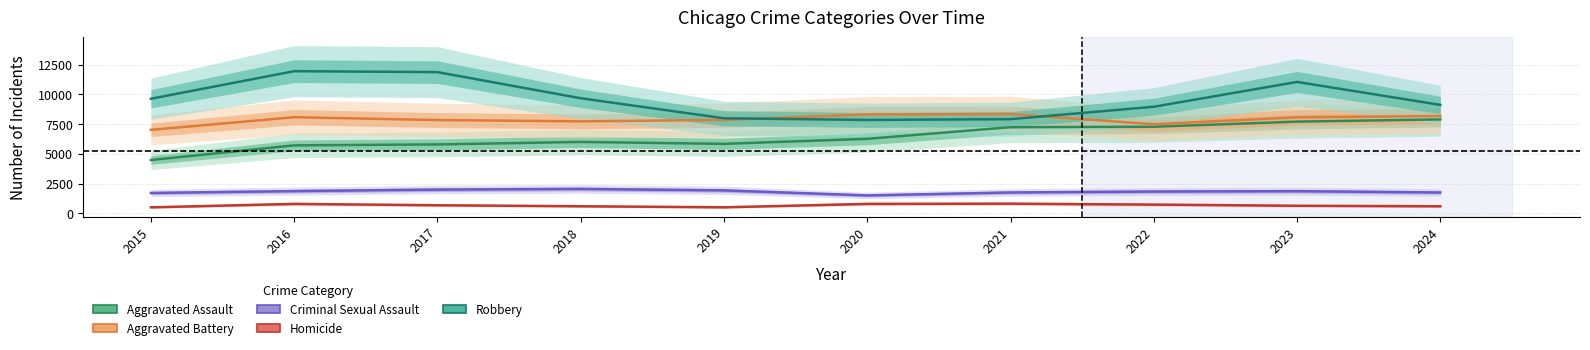

Does the chart display data point markers on the line(s)?

No